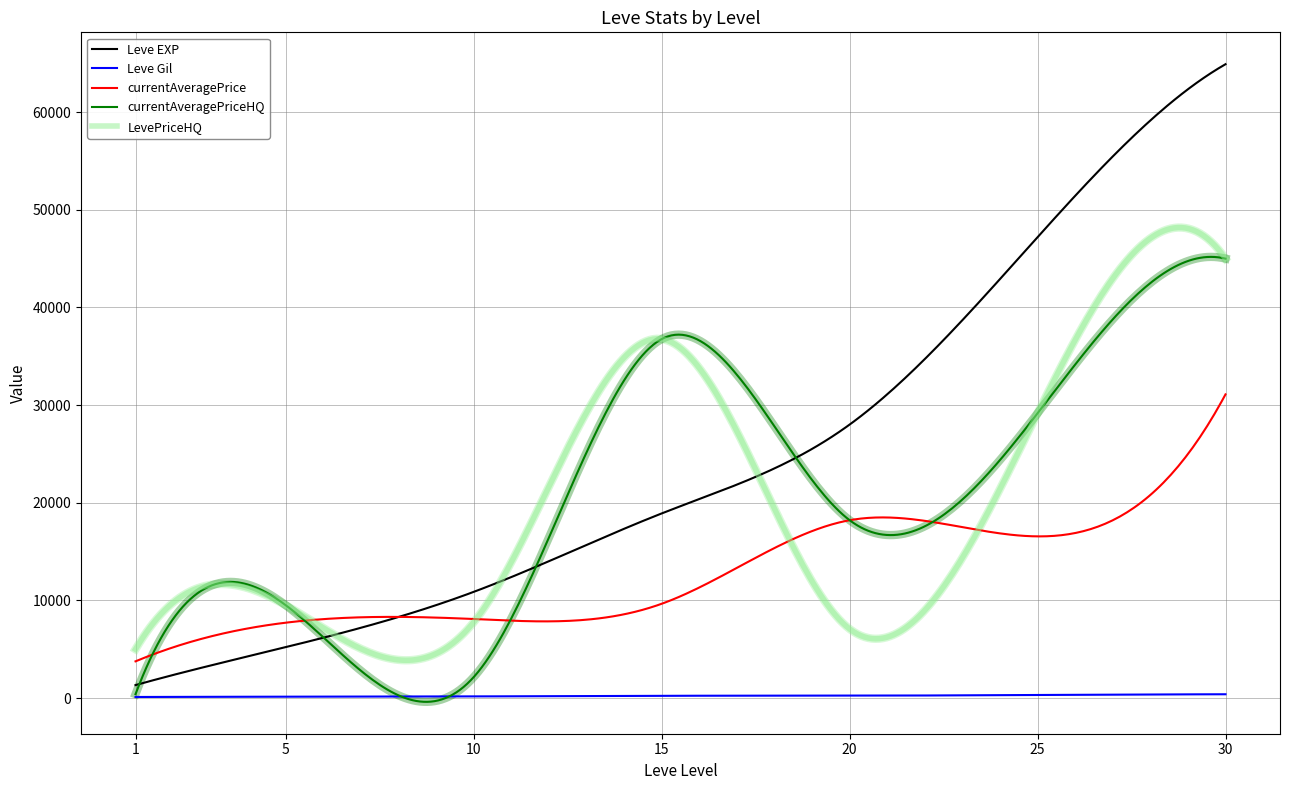

Which series has the largest range (max minus min)?

Leve EXP